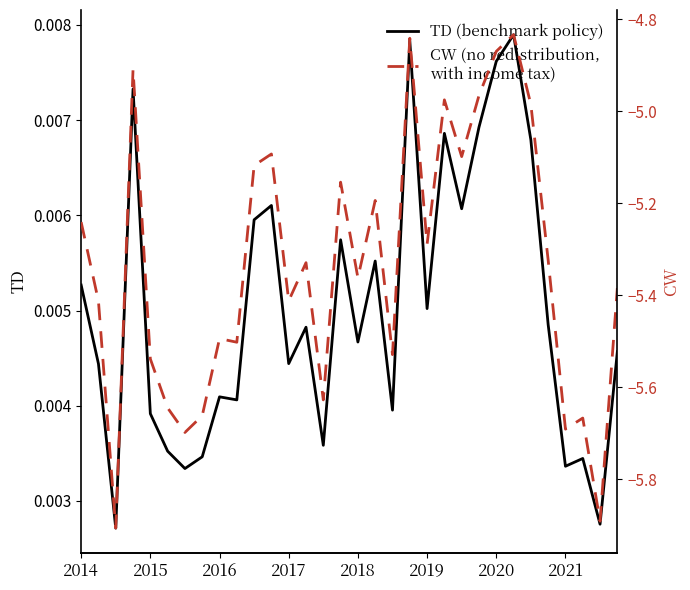

Does the chart display data point markers on the line(s)?

No